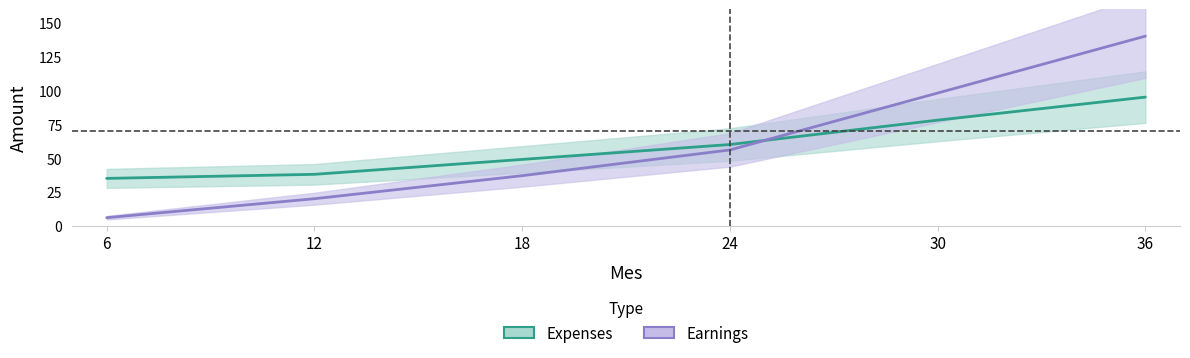

Rank the series at 24 from lowest to highest value.

Earnings, Expenses